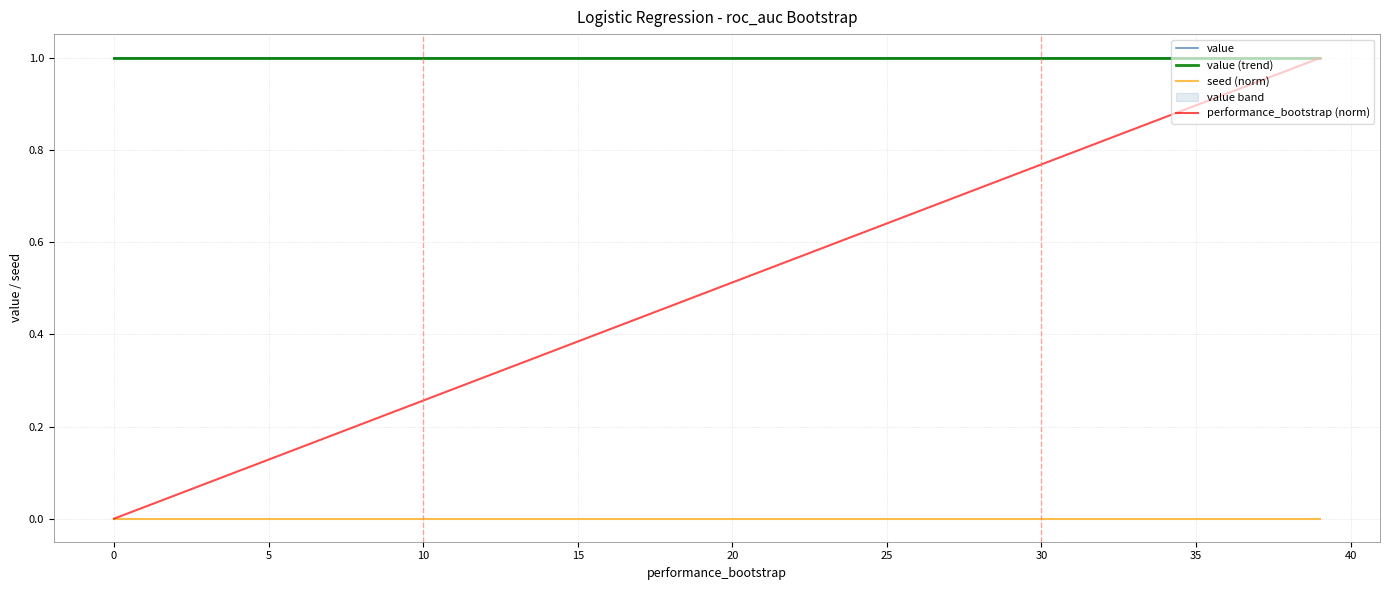

Read the value value at 16.

1.0